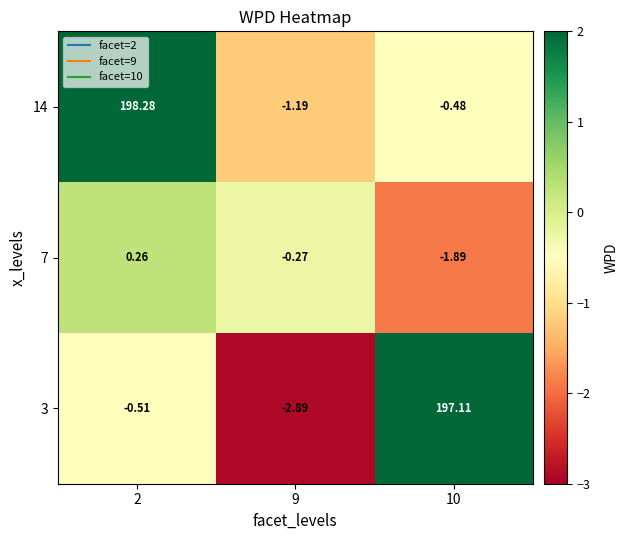

Is the value of 3 at 9 greater than the value of 7 at 9?

No